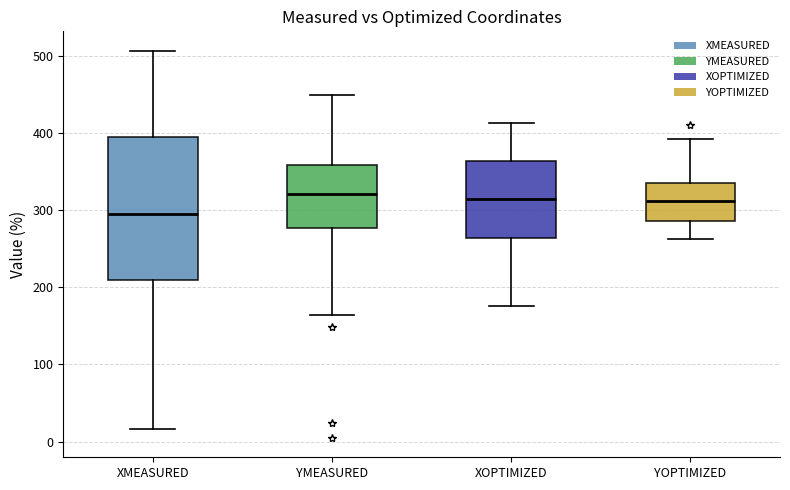

Comparing the boxes themselves (not the whiskers), which one is the tallest?

XMEASURED